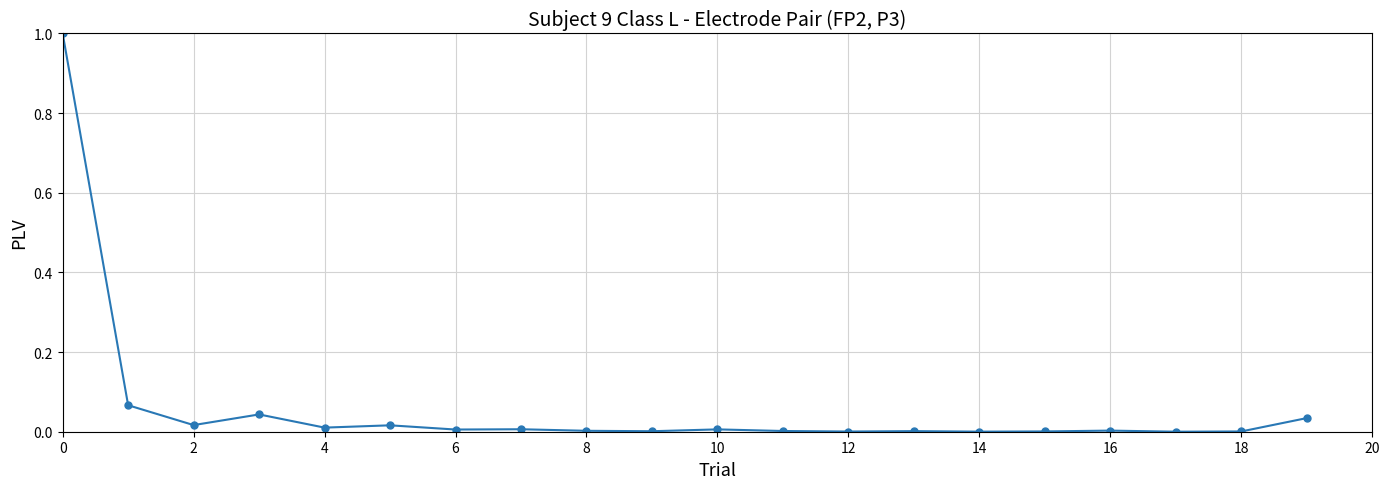

What is the greatest value displayed?

1.0